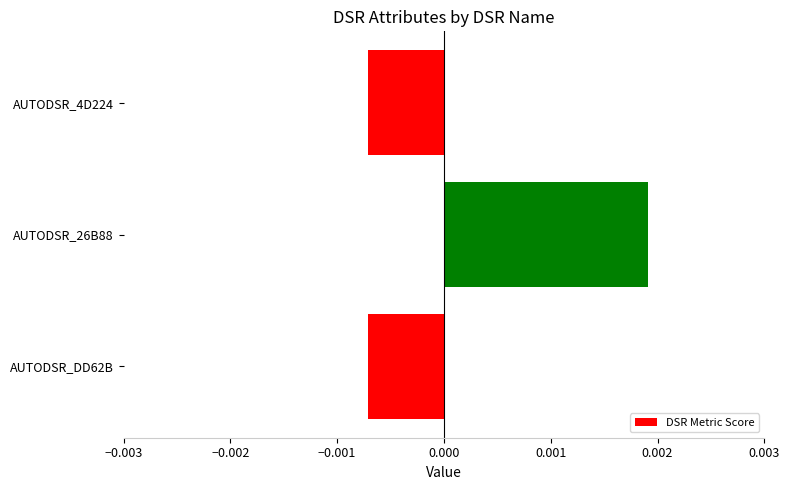

Which has a higher value, AUTODSR_4D224 or AUTODSR_26B88?

AUTODSR_26B88